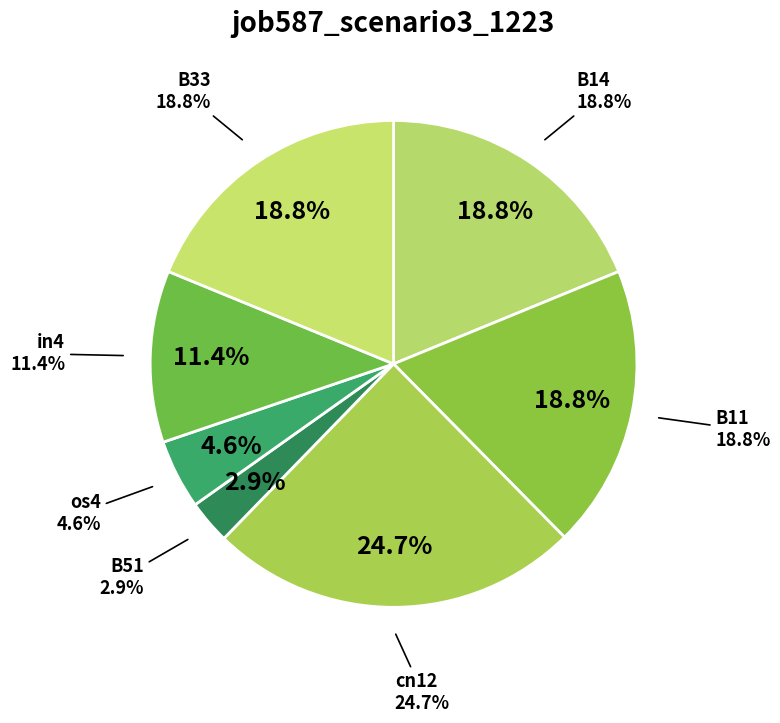

Is it true that B33 is 19% of the pie?

True